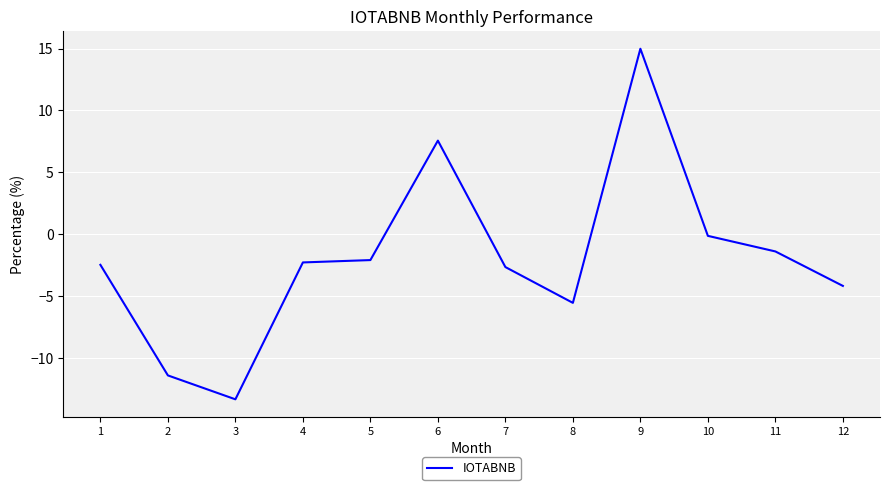

What is the sum of the values at 5 and 6?

5.5